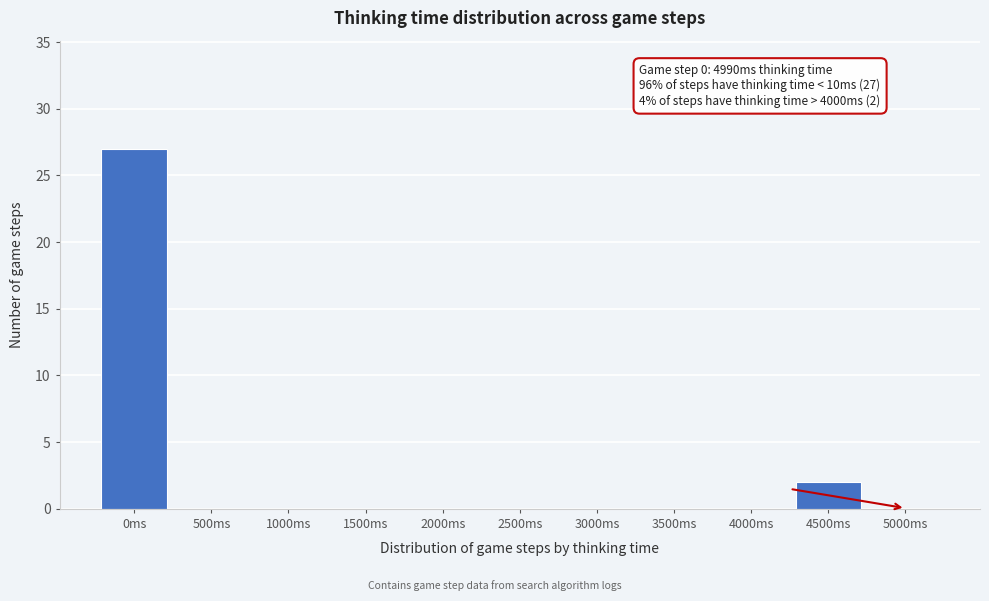

Reading left to right, transcribe all the data shown in this chart.

0ms=27	500ms=0	1000ms=0	1500ms=0	2000ms=0	2500ms=0	3000ms=0	3500ms=0	4000ms=0	4500ms=2	5000ms=0